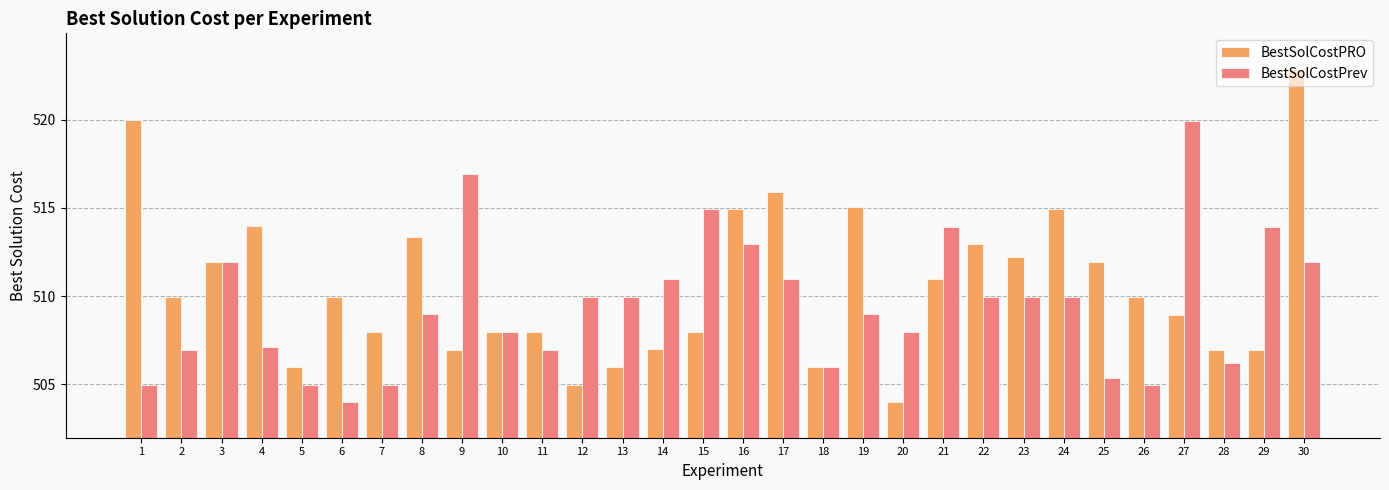

How many distinct data groups are displayed?

2